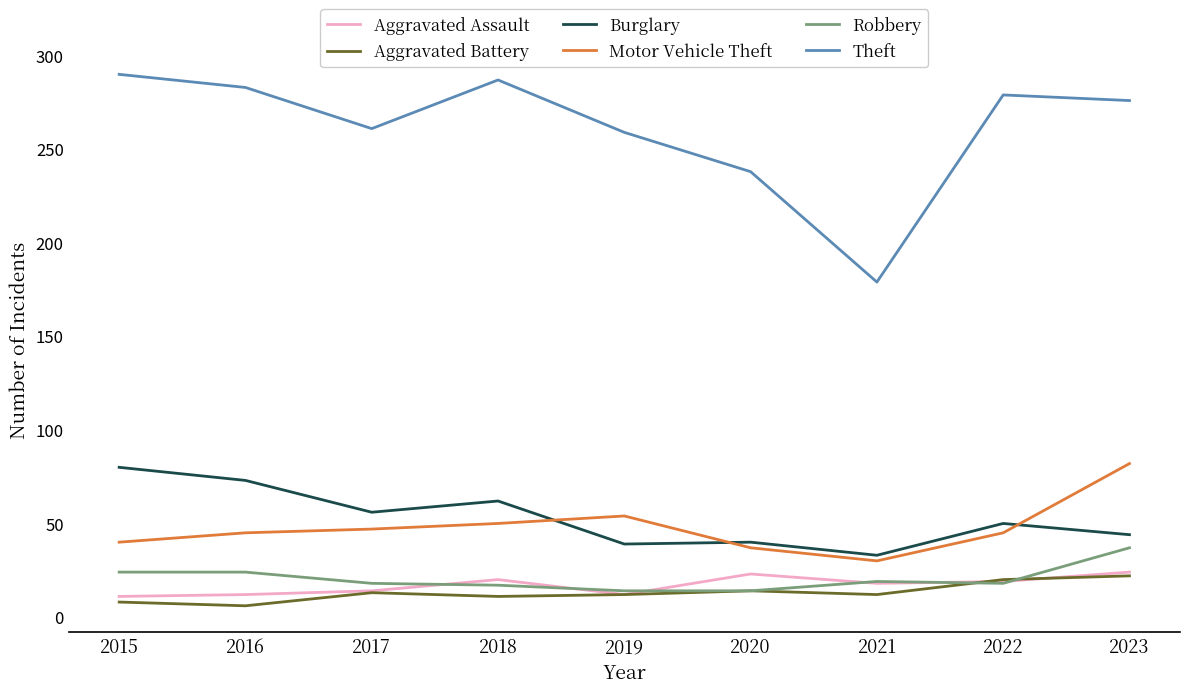

True or false: Motor Vehicle Theft and Theft cross at least once.

False